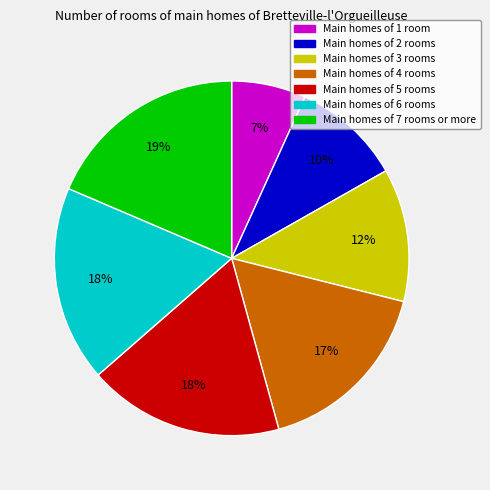

To the nearest percent, what is the difference between the largest and smallest slice percentages?

12%